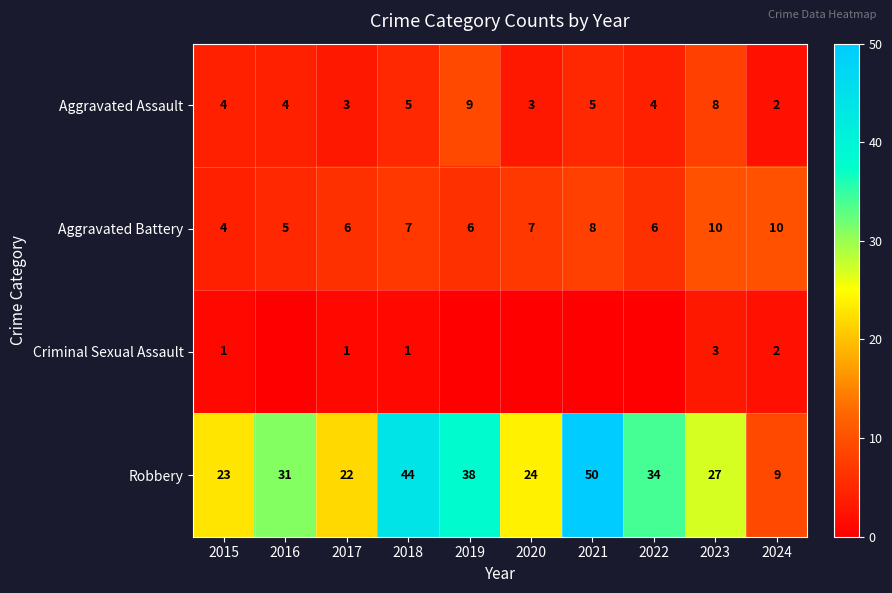

What is the difference between the highest and lowest values at 2024?

8